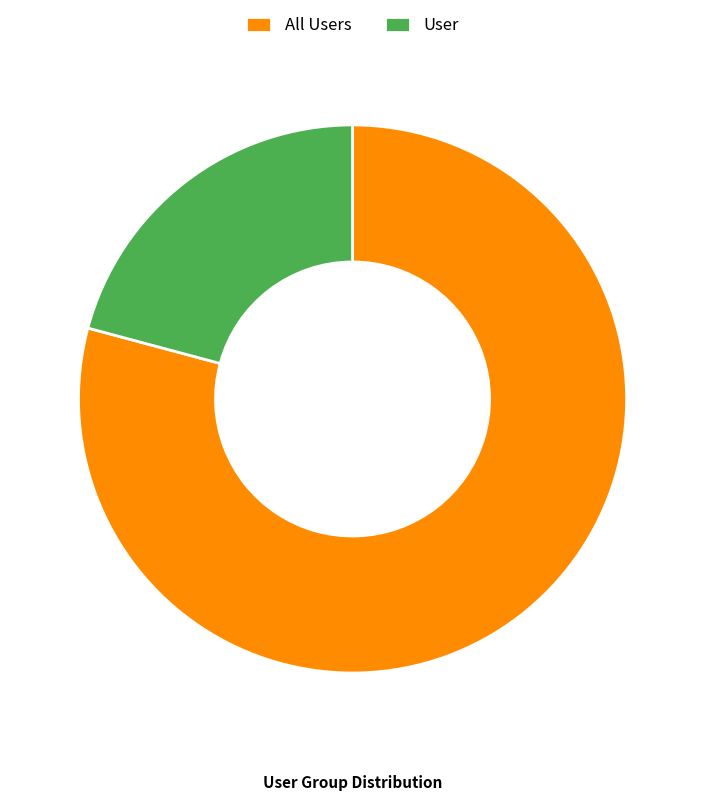

What is the ratio of the value at All Users to the value at User?

3.8